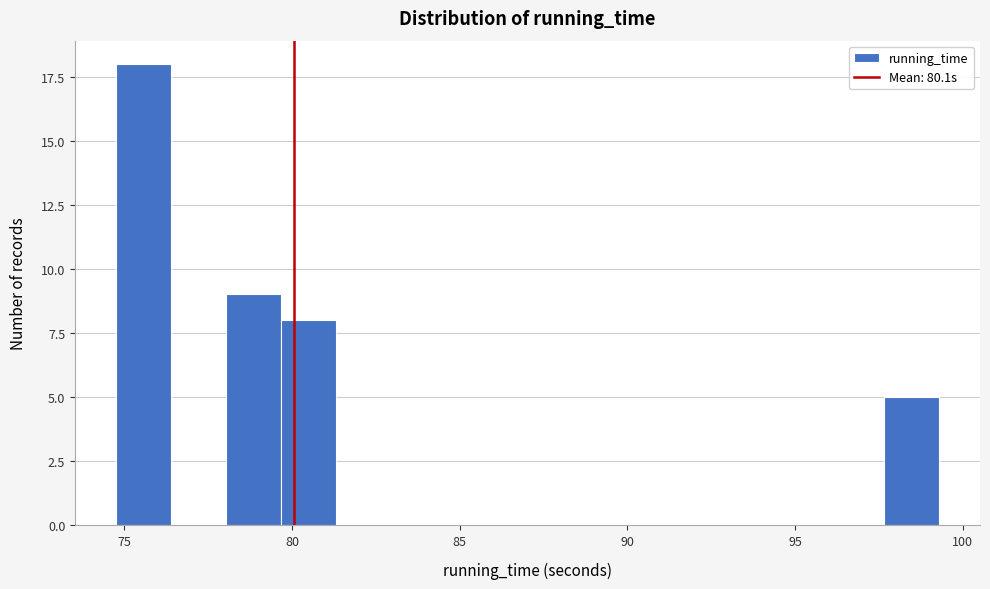

Around what value on the x-axis is the tallest bar? Give the approximate position of its centre, as read against the axis.

75.5